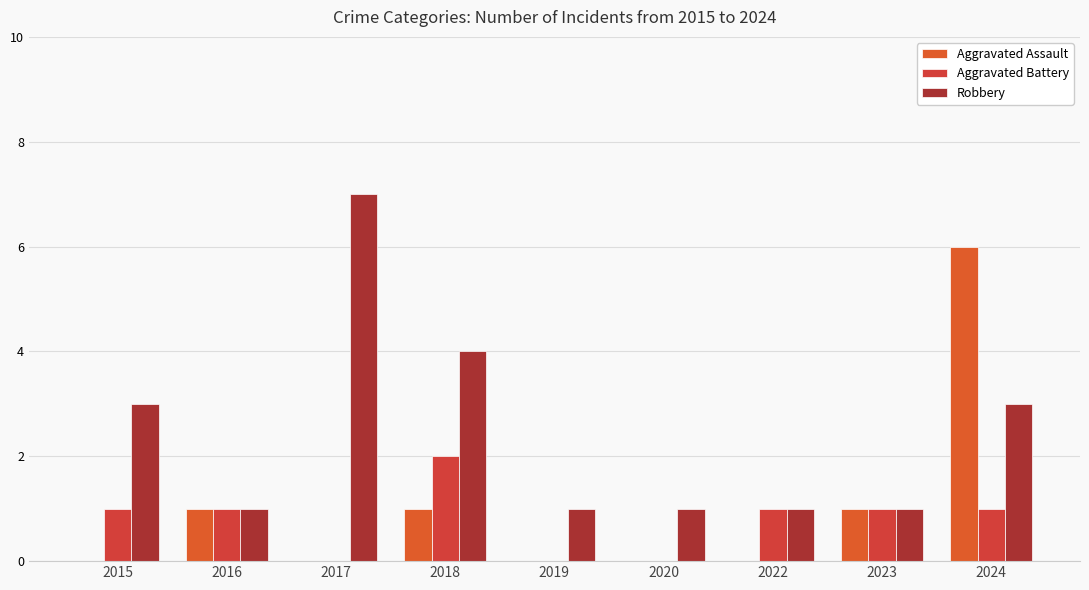

Where is Aggravated Assault nearest to the value 3?

2016